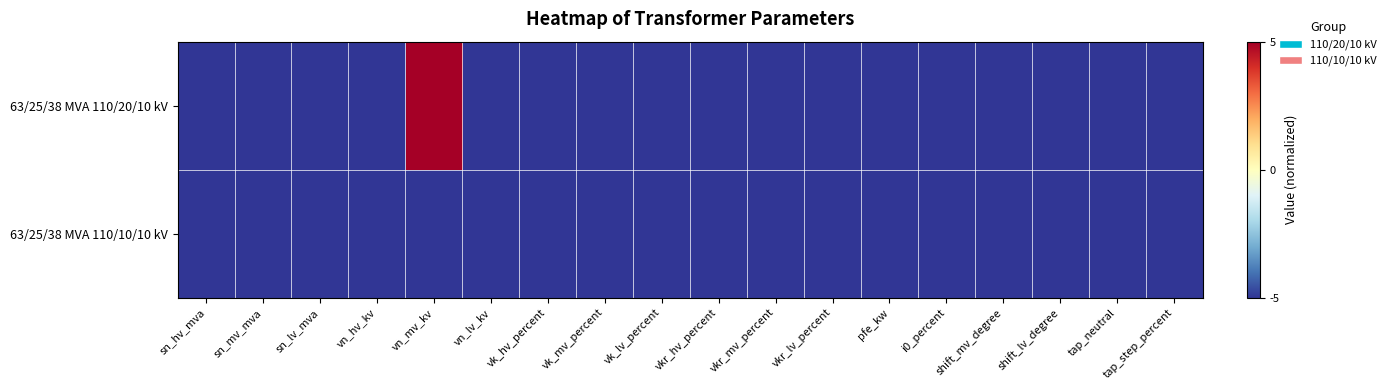

Which series has the largest range (max minus min)?

63/25/38 MVA 110/20/10 kV